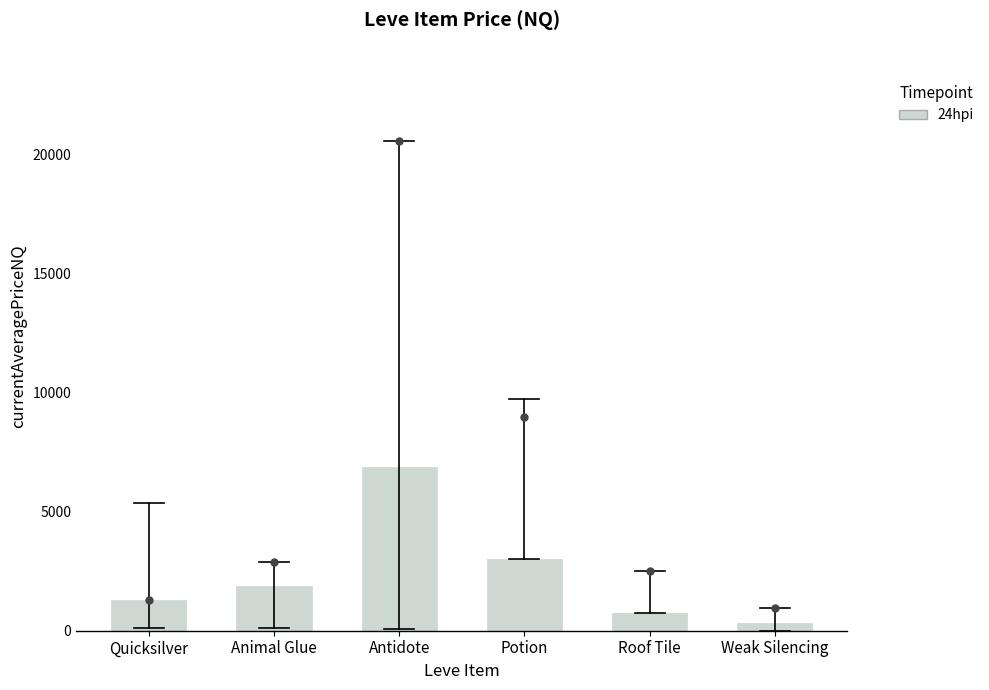

Does the chart contain any negative values?

No